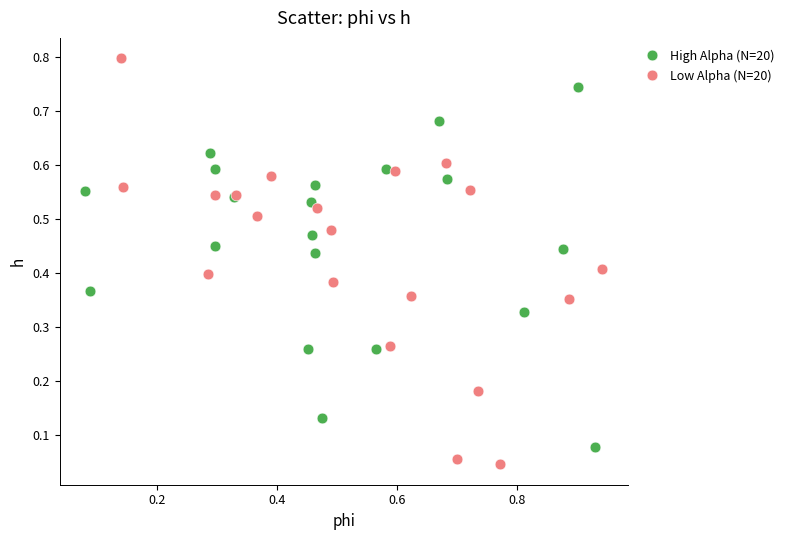

Which series has the widest spread of Y values?

Low Alpha (N=20)